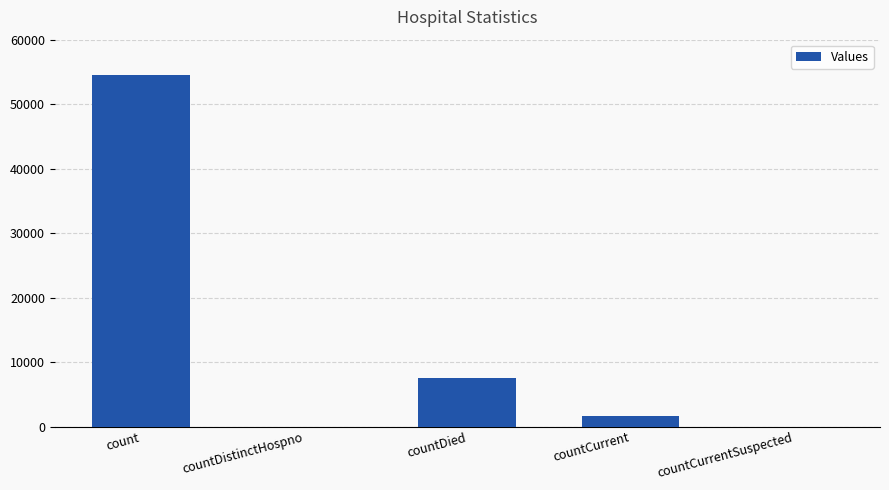

What is the ratio of the value at countDied to the value at countCurrent?

4.6